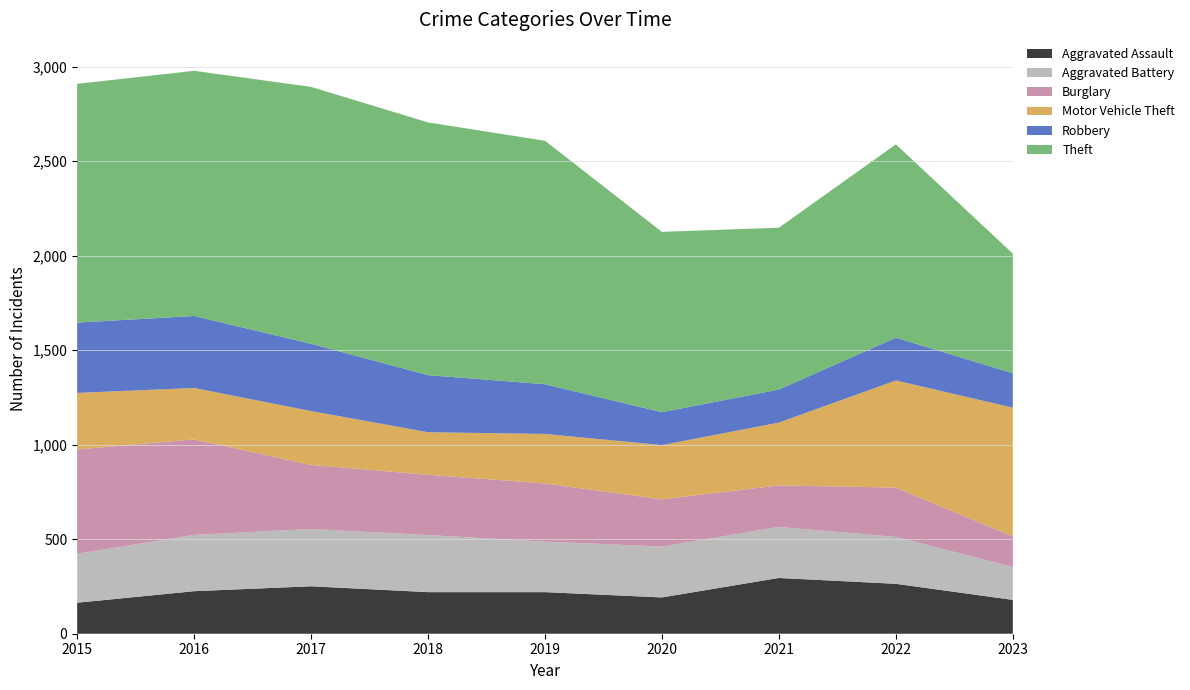

Reading right to left, transcribe all the data shown in this chart.

Aggravated Assault: 179	264	295	192	220	220	251	225	164
Aggravated Battery: 174	248	270	269	267	302	303	298	259
Burglary: 162	261	220	250	308	319	339	505	552
Motor Vehicle Theft: 681	567	332	287	262	225	285	272	299
Robbery: 182	226	175	174	263	302	356	381	372
Theft: 633	1023	856	954	1288	1337	1359	1297	1263